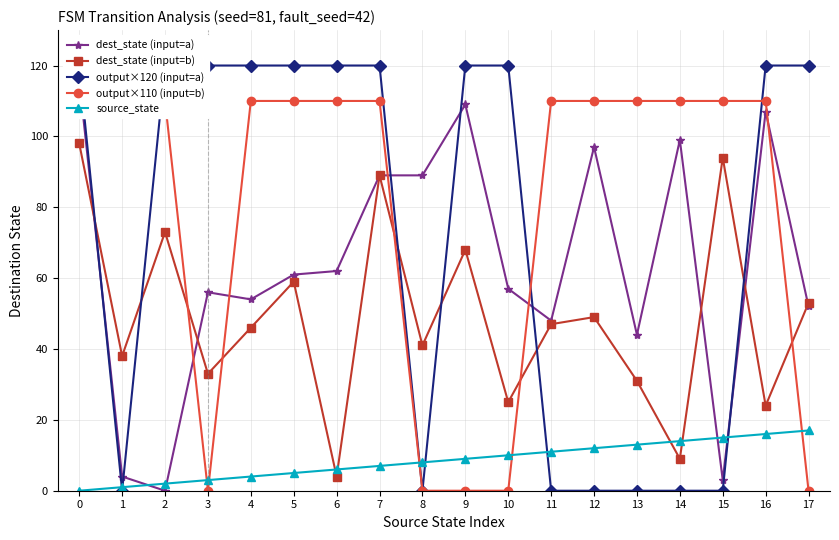

True or false: output×110 (input=b) and dest_state (input=a) cross at least once.

True